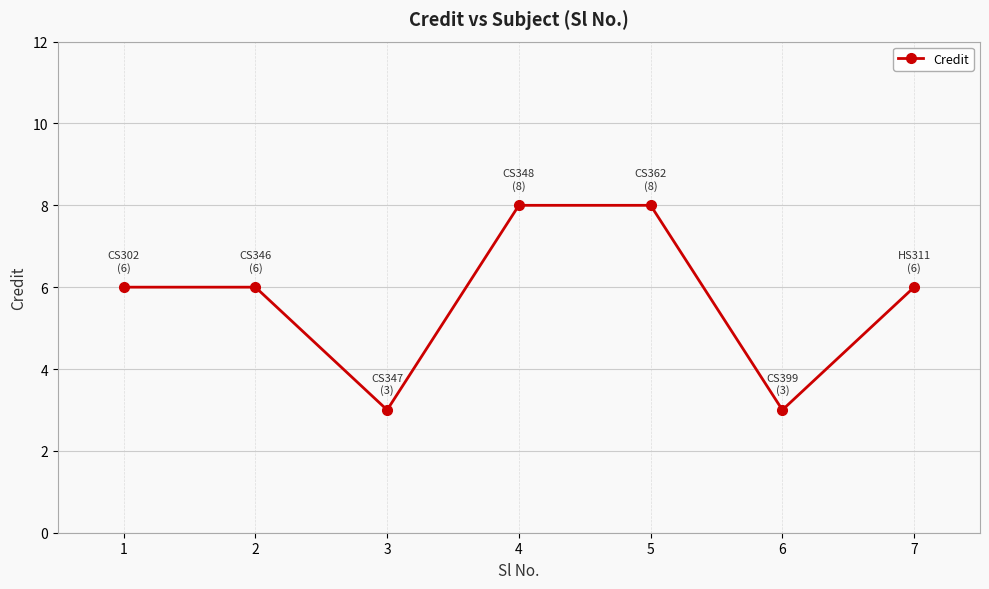

Count the number of data series in this chart.

1